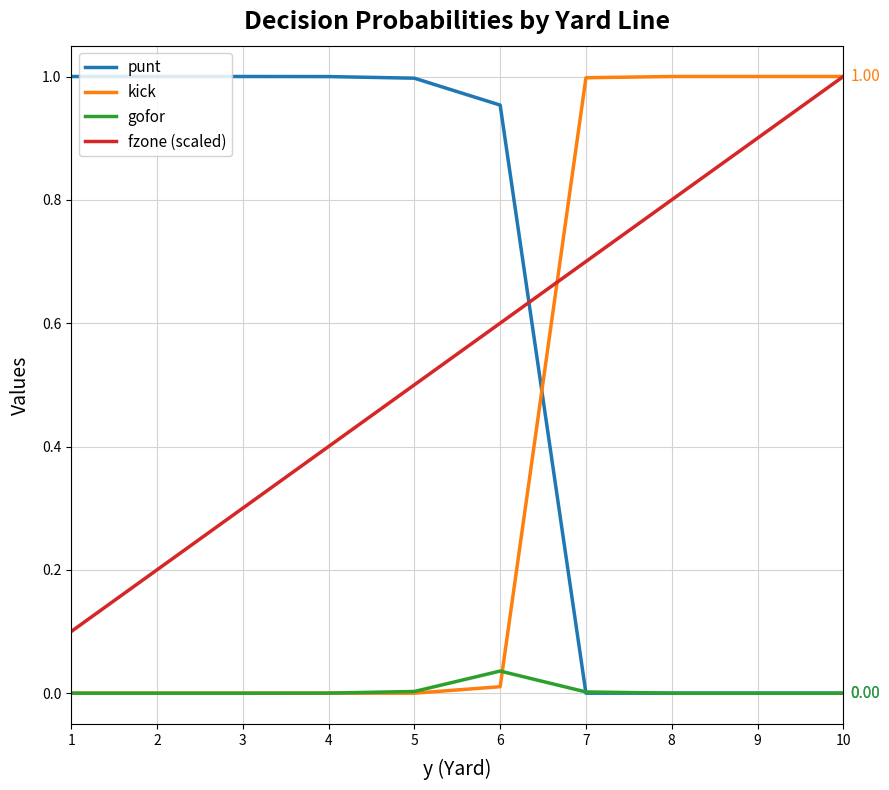

What is the difference between the maximum and minimum values in the fzone (scaled) series?

0.9